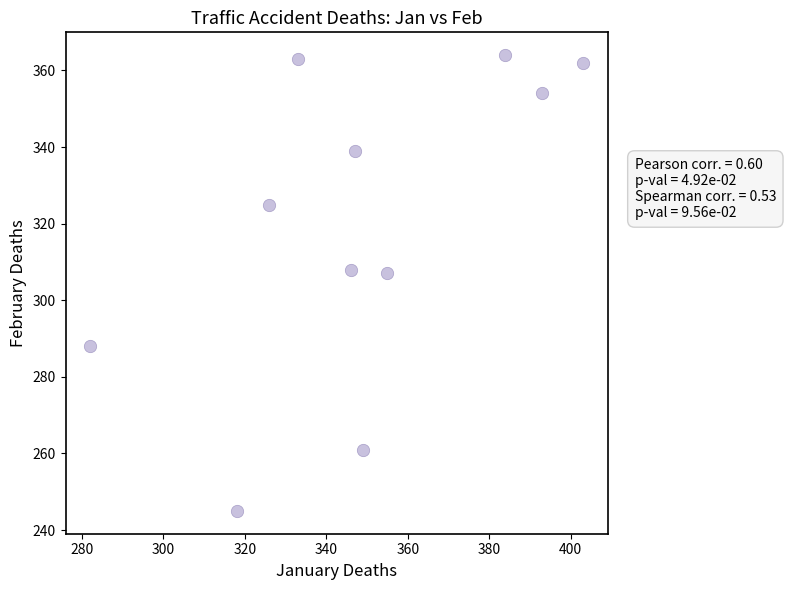

What is the average Y value?

320